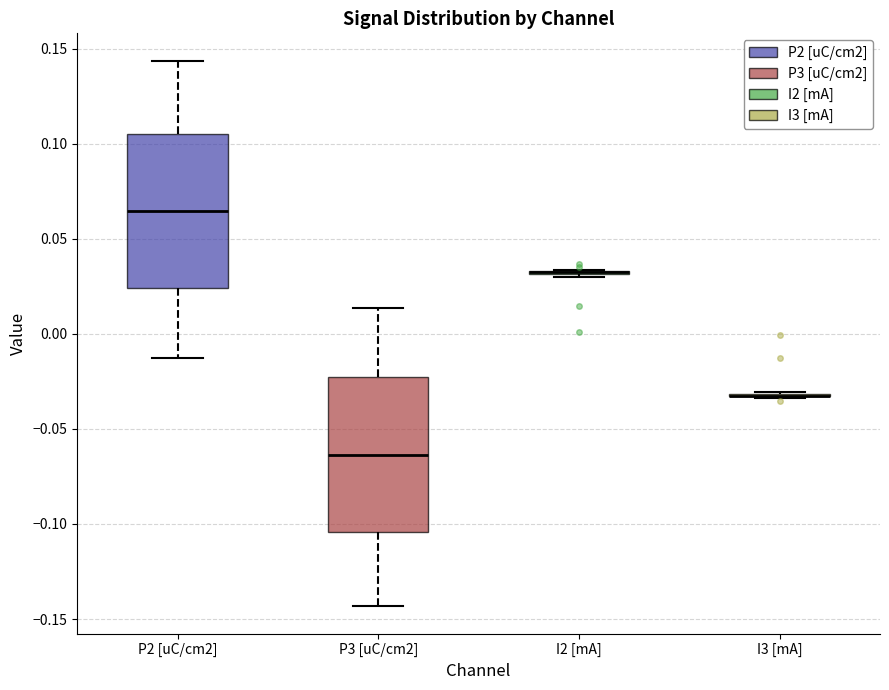

Reading left to right, read every box against the y-axis: the position of its median line, the range the box covers, and the ends of its whiskers. The values are not printed on the chart, so give them approximately, as read against the axis.

P2 [uC/cm2]: median 0.065, box 0.025 to 0.105, whiskers -0.015 to 0.145
P3 [uC/cm2]: median -0.065, box -0.105 to -0.025, whiskers -0.145 to 0.015
I2 [mA]: box collapsed to a line at 0.030, whiskers 0.030 to 0.035
I3 [mA]: box collapsed to a line at -0.035, whiskers -0.035 to -0.030